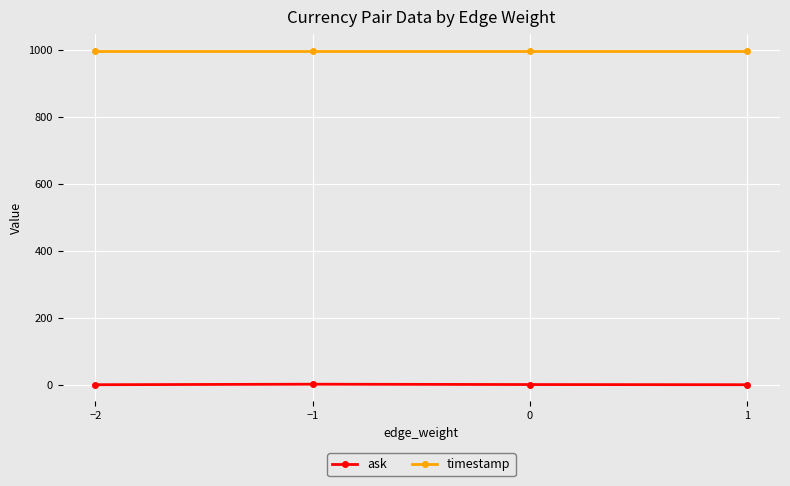

What is the sum of the timestamp values at −1 and 0?

1998.0